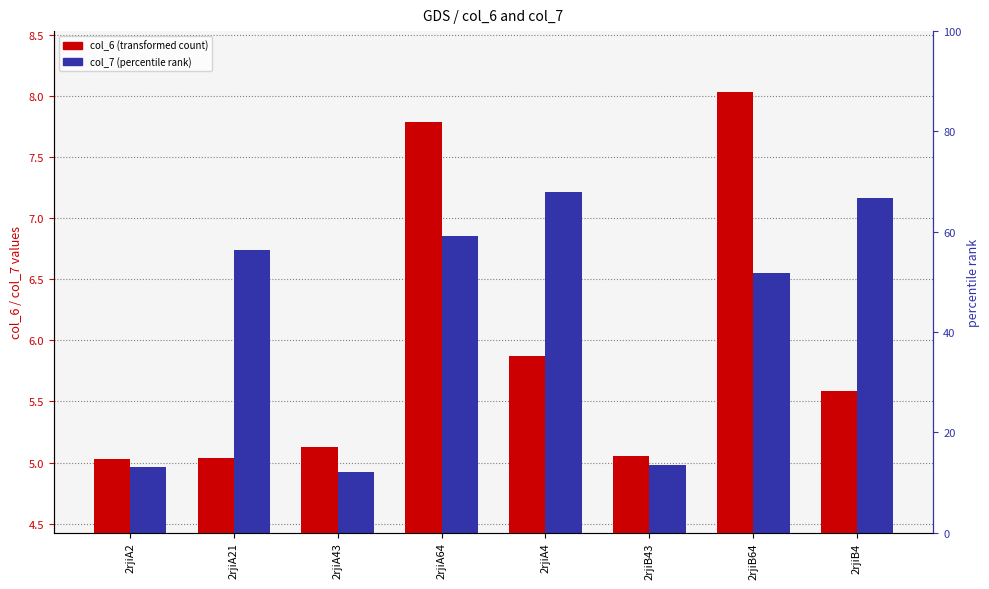

Rank the series by their maximum value, from highest to lowest.

col_6, col_7